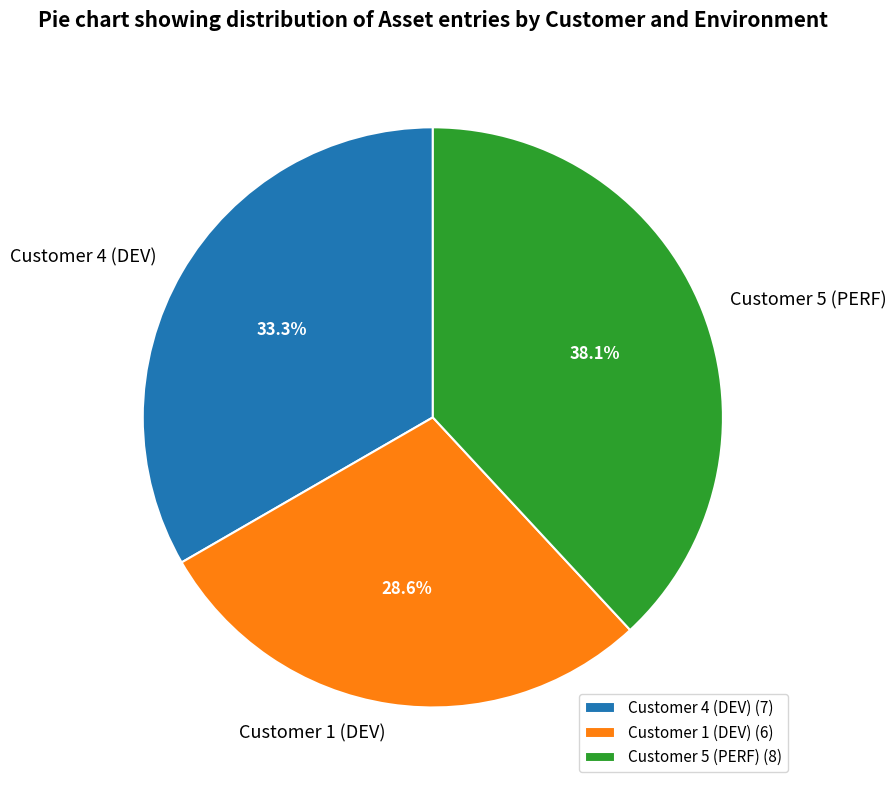

To the nearest percent, what percentage of the pie is Customer 5 (PERF)?

38%